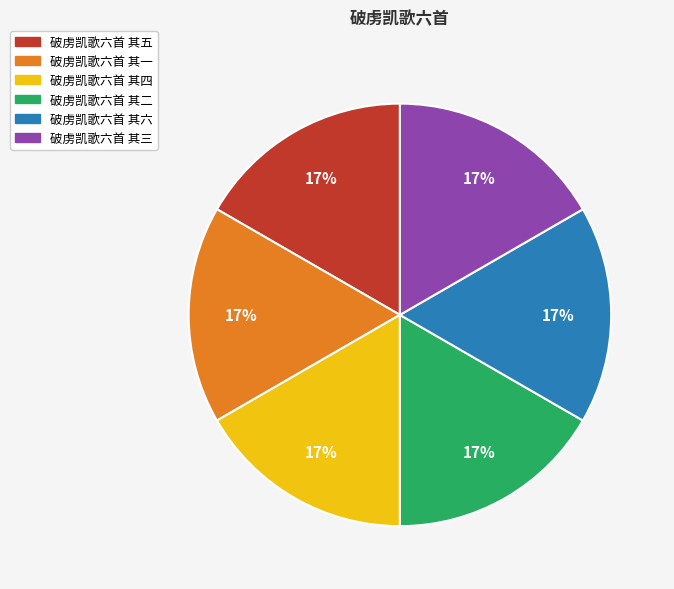

The 破虏凯歌六首 其一 slice represents 4% of the pie. True or false?

False